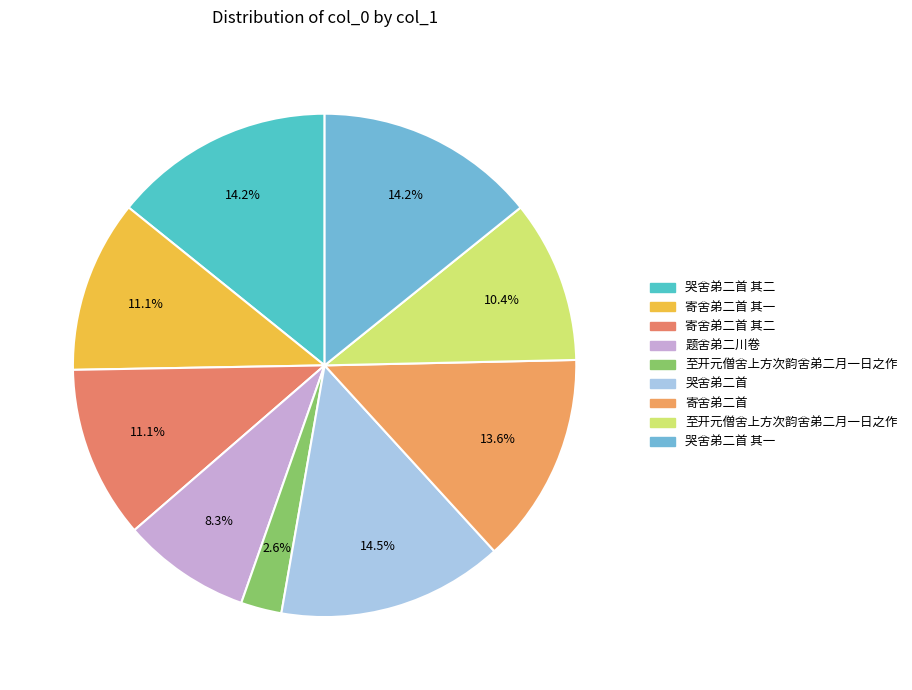

What is the smallest slice in the pie chart?

至开元僧舍上方次韵舍弟二月一日之作